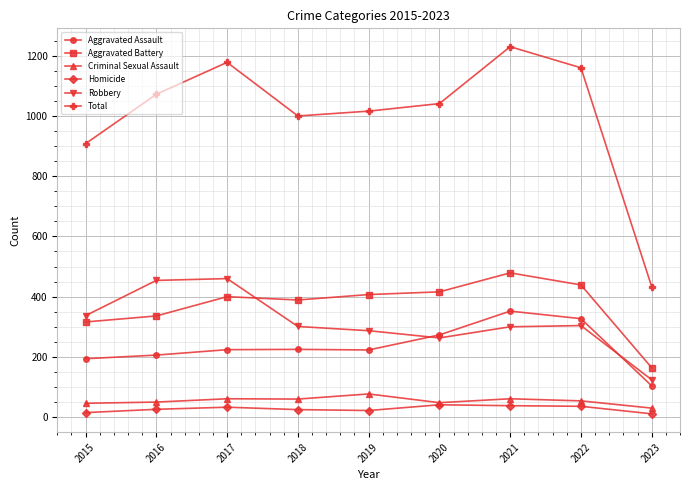

Which series has the largest total across all categories?

Total